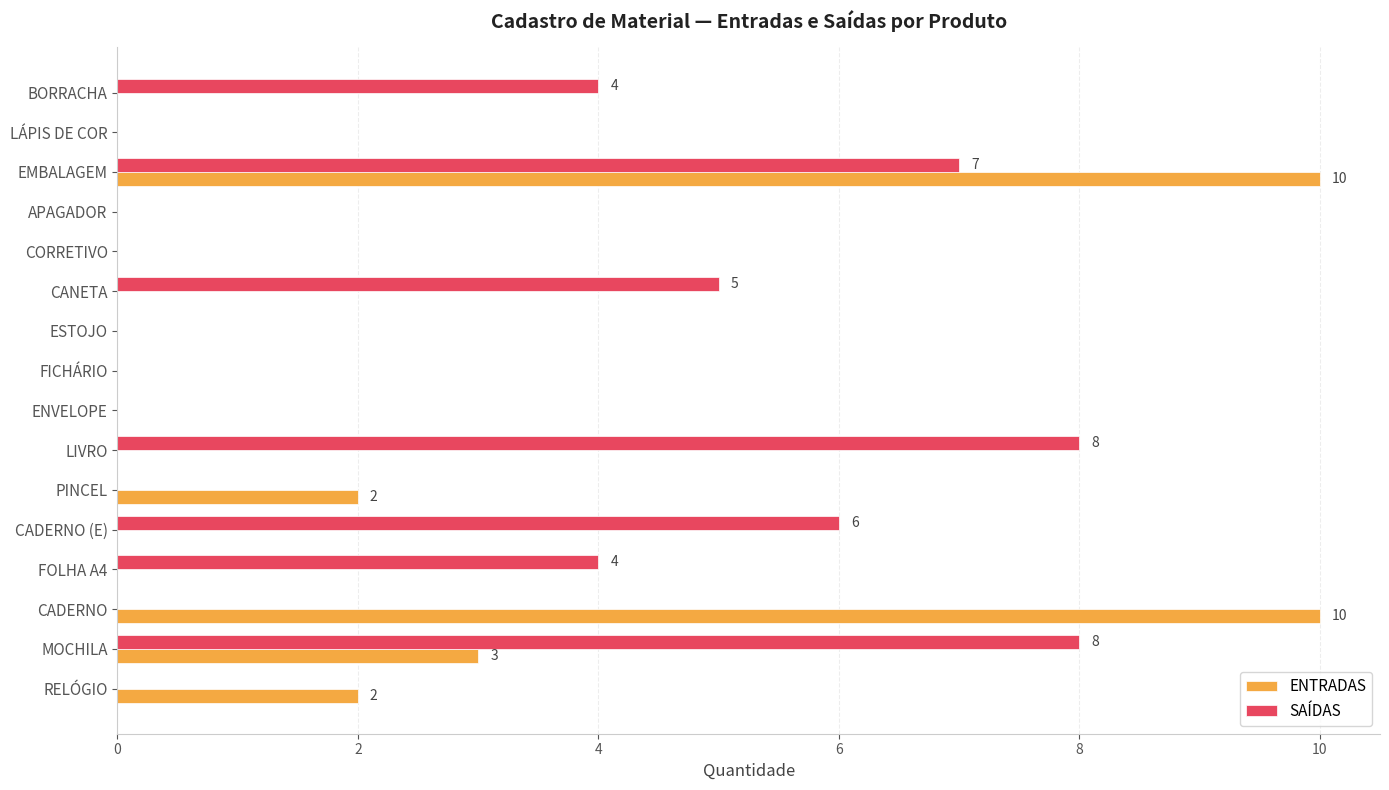

What is the maximum value shown in the chart?

10